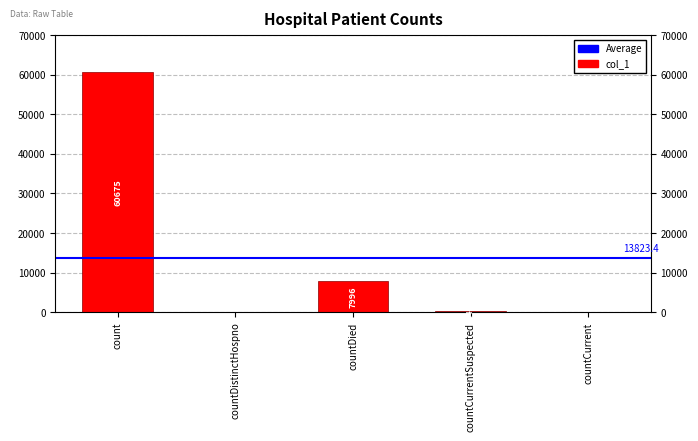

What is the change in value from countDistinctHospno to countCurrentSuspected?

+446